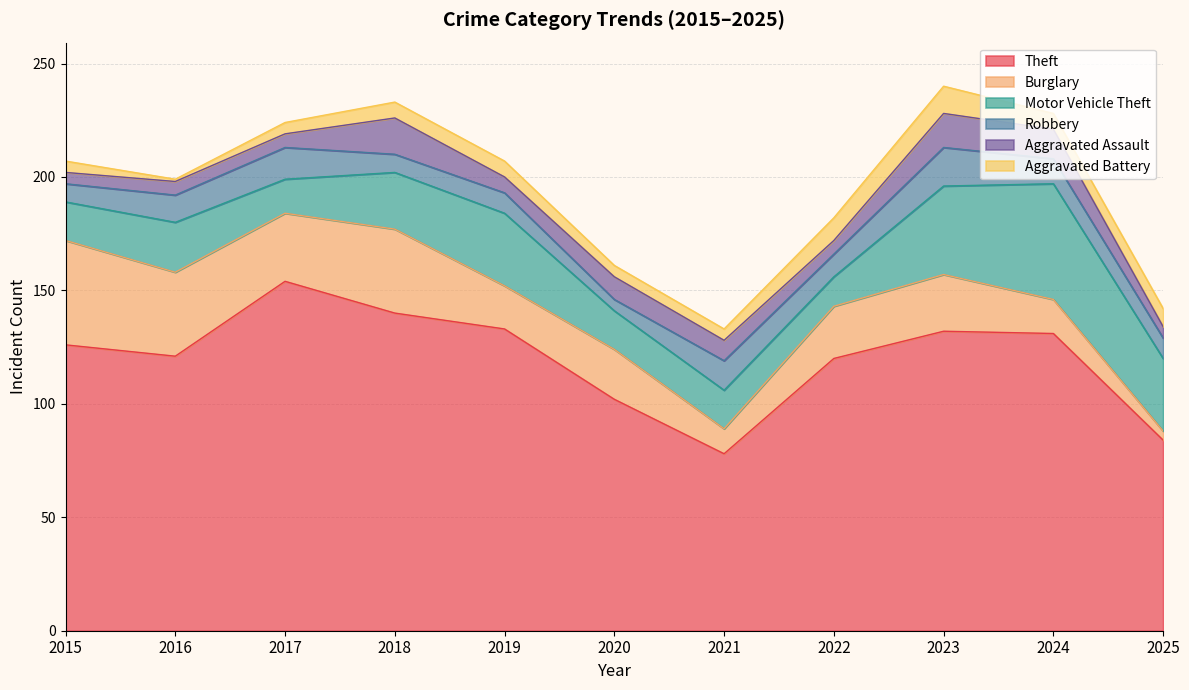

True or false: Robbery and Motor Vehicle Theft cross at least once.

False